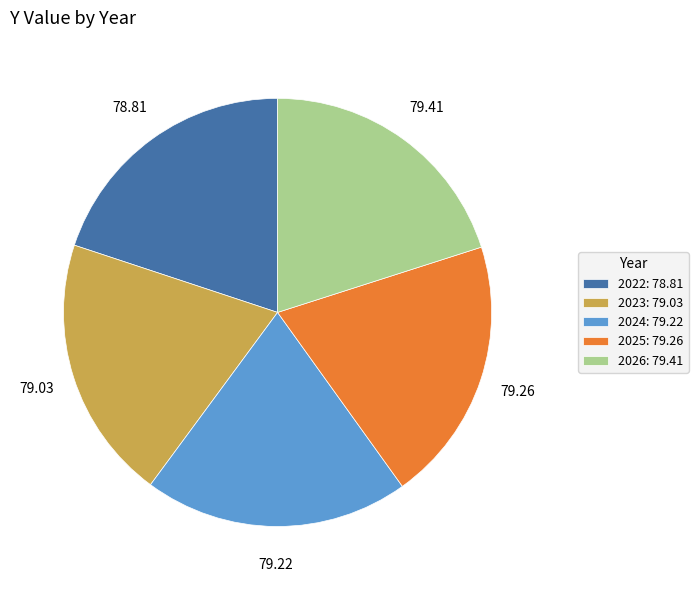

Approximately how many times larger is the value at 2022: 78.81 compared to 2025: 79.26?

1.0